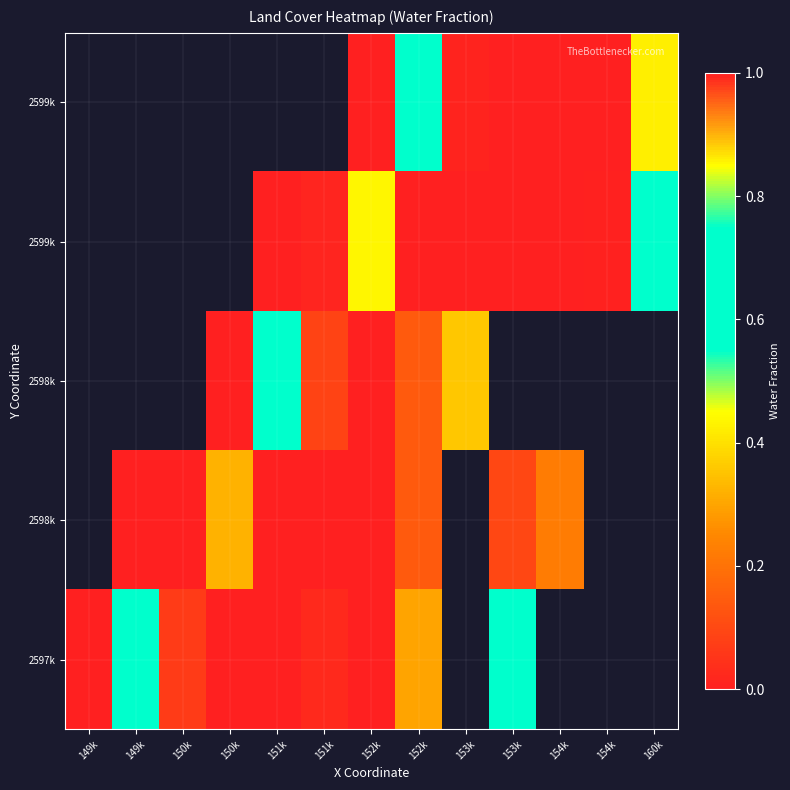

Between 153k and 150k, which is larger?

150k